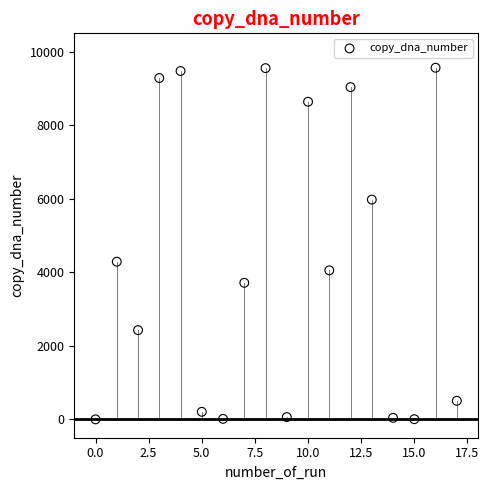

What Y value in the scatter plot is closest to 4782?

4288